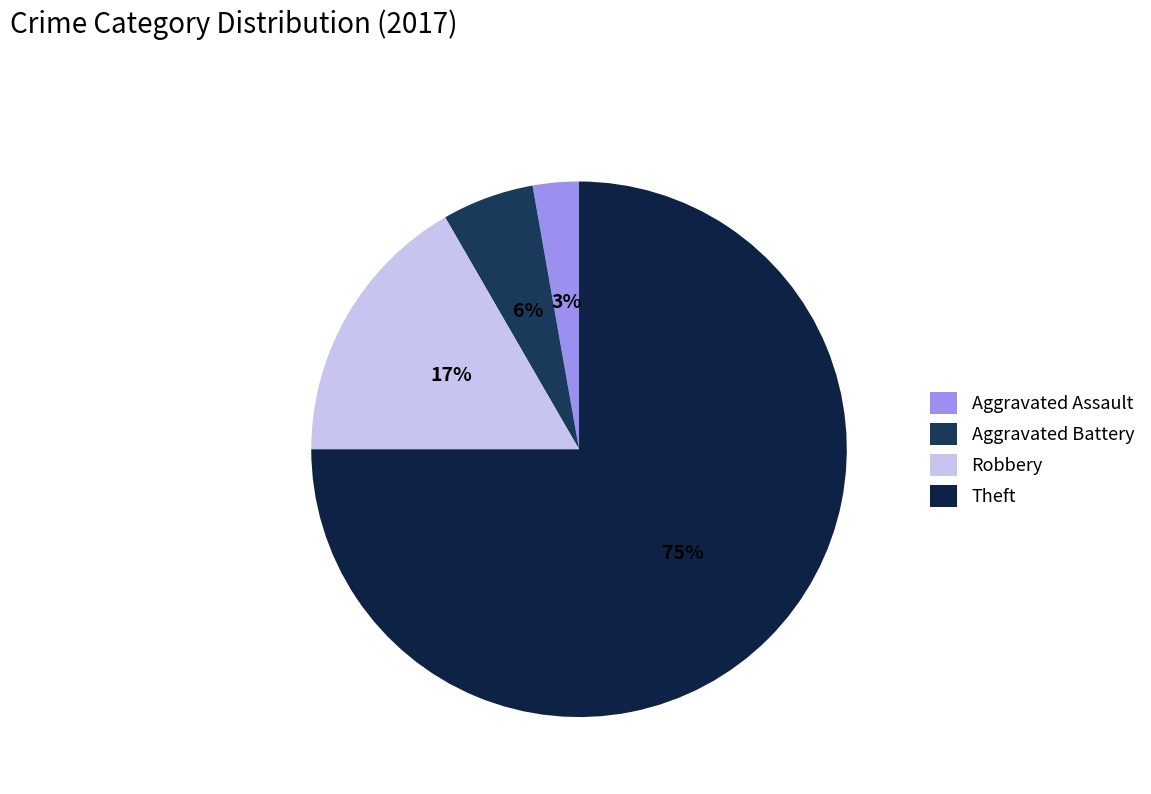

How many slices are in this pie chart?

4